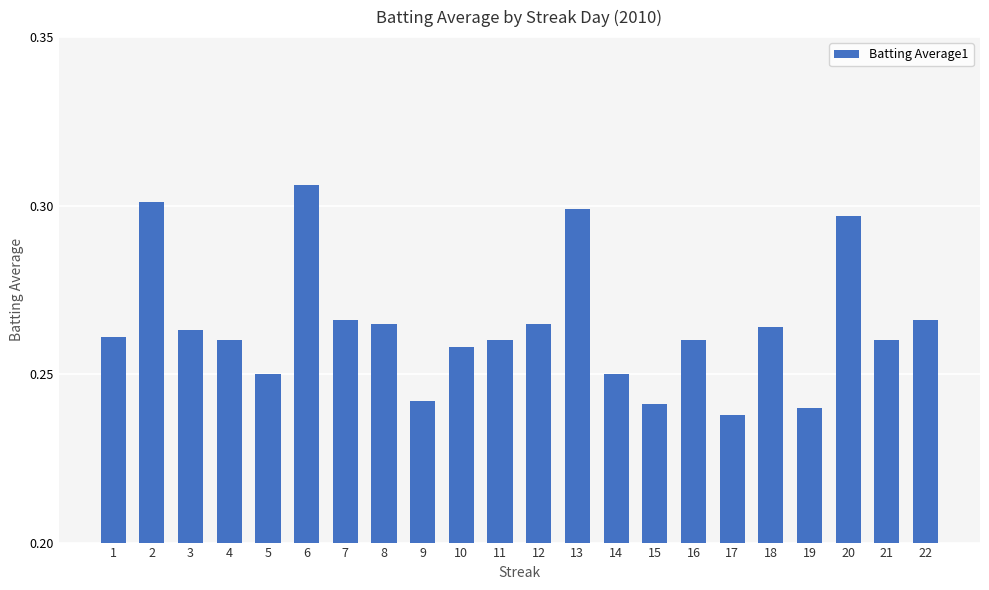

The value at 6 is 0.2. True or false?

False